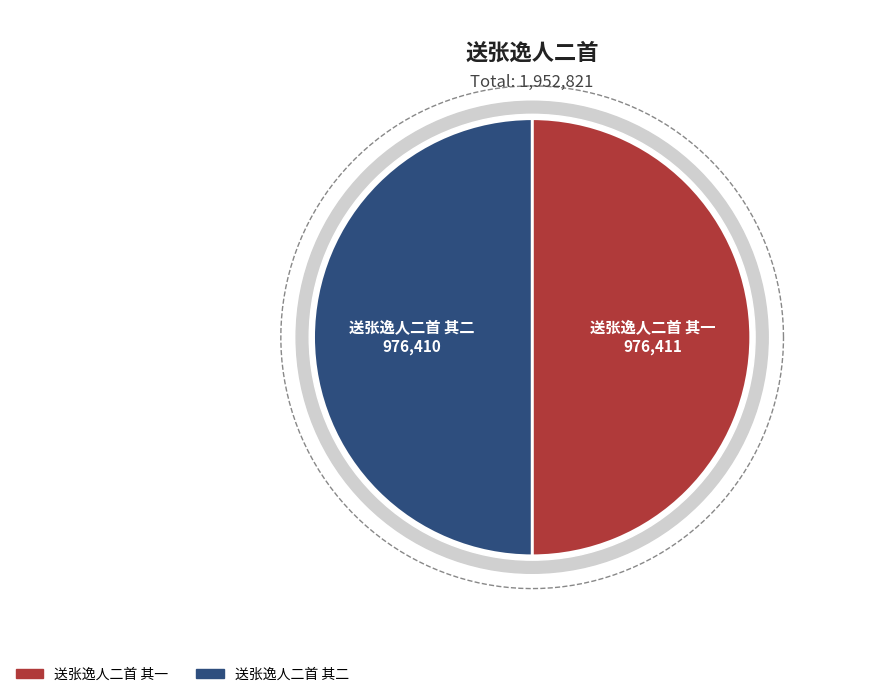

What is the total percentage of 送张逸人二首 其一 and 送张逸人二首 其二?

100.0%